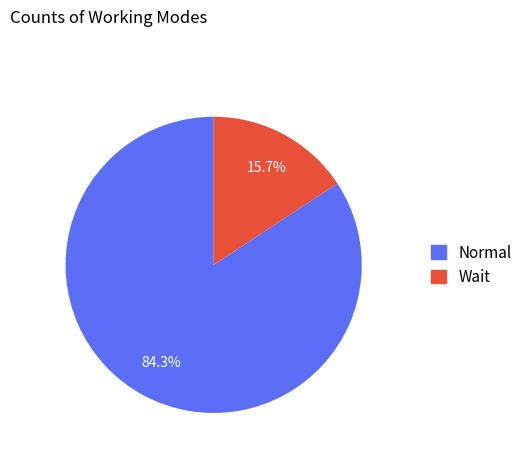

Does Wait account for over 50% of the chart?

No